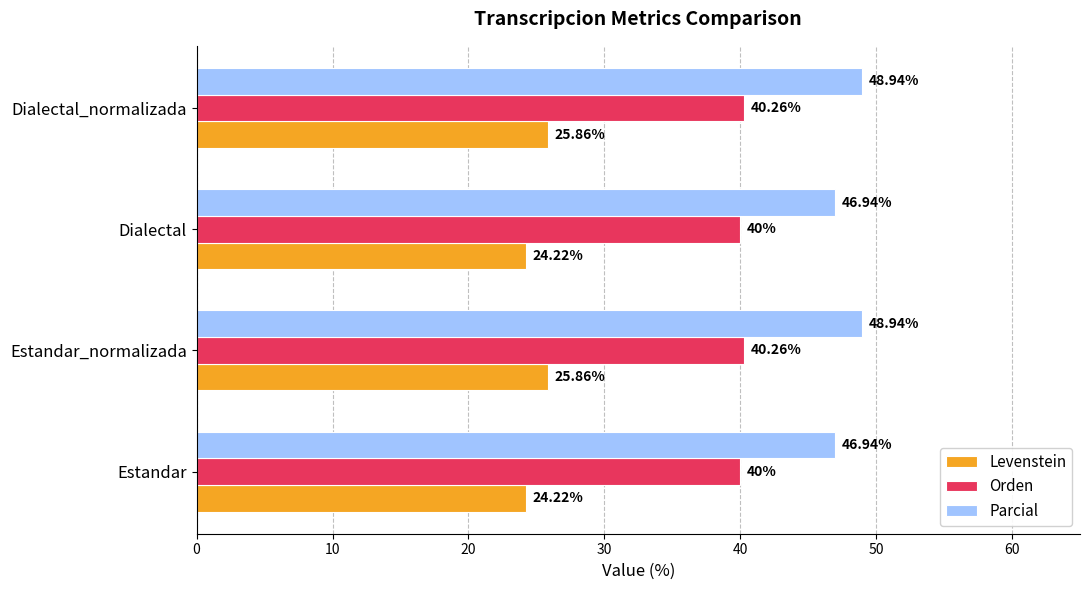

How many Orden values are between 40 and 41?

4